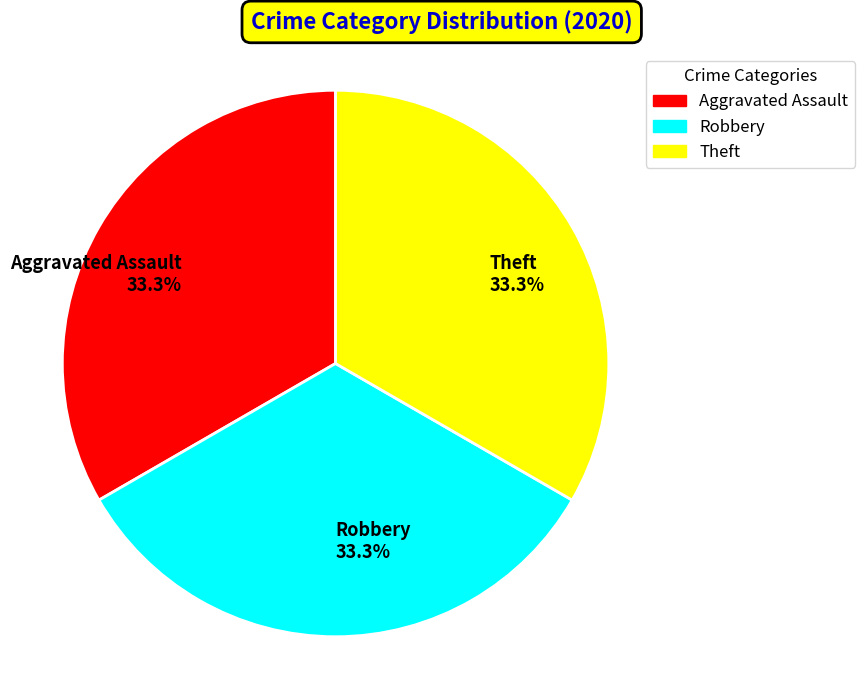

Does Aggravated Assault 33.3% represent more than half of the total?

No